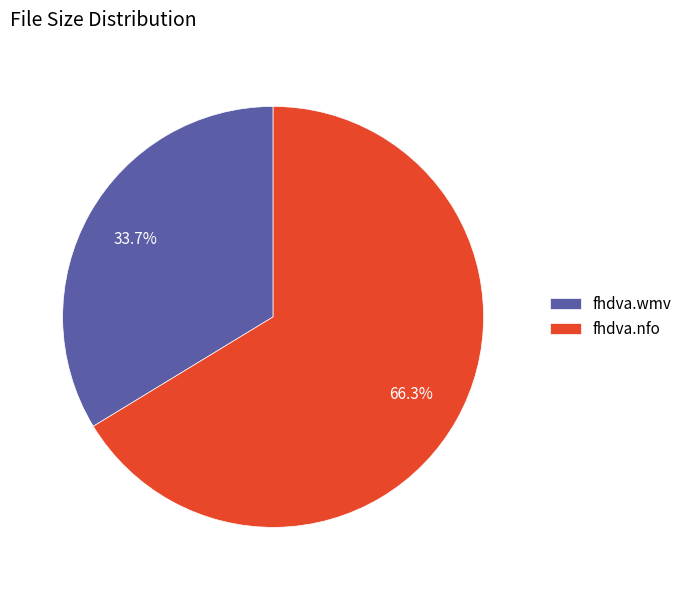

Which has a higher value, fhdva.wmv or fhdva.nfo?

fhdva.nfo